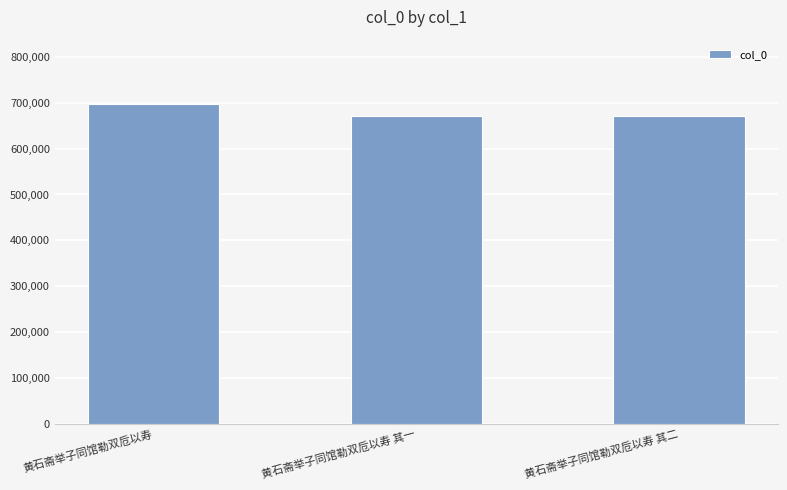

Which category has the highest value across all series?

黄石斋举子同馆勒双卮以寿